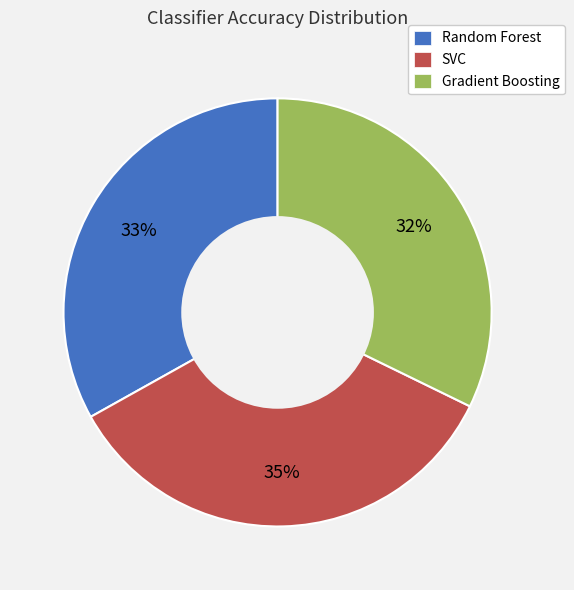

To the nearest percent, what is the combined percentage of Random Forest and Gradient Boosting?

65%